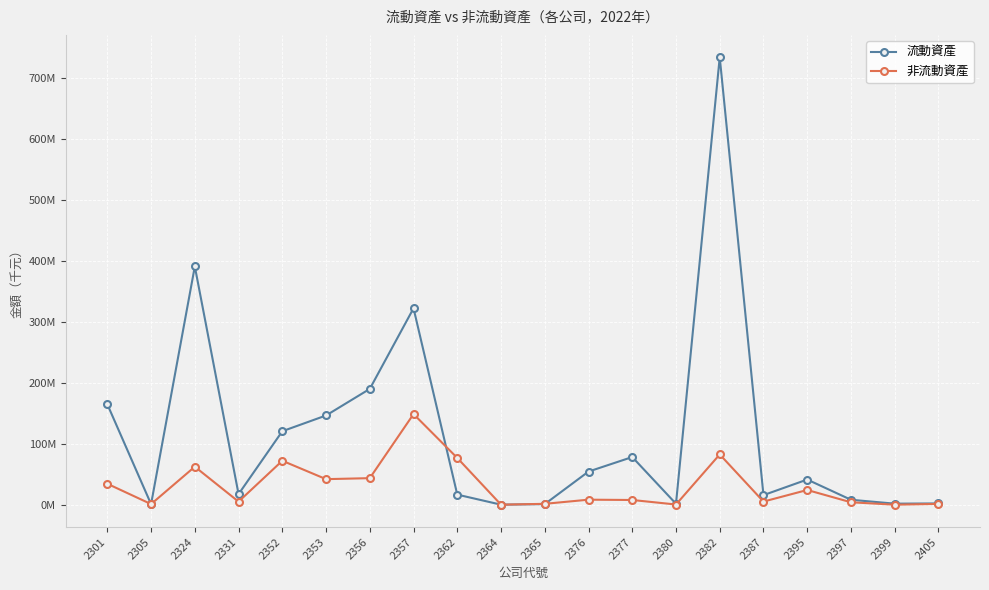

Does the chart have visible grid lines?

Yes